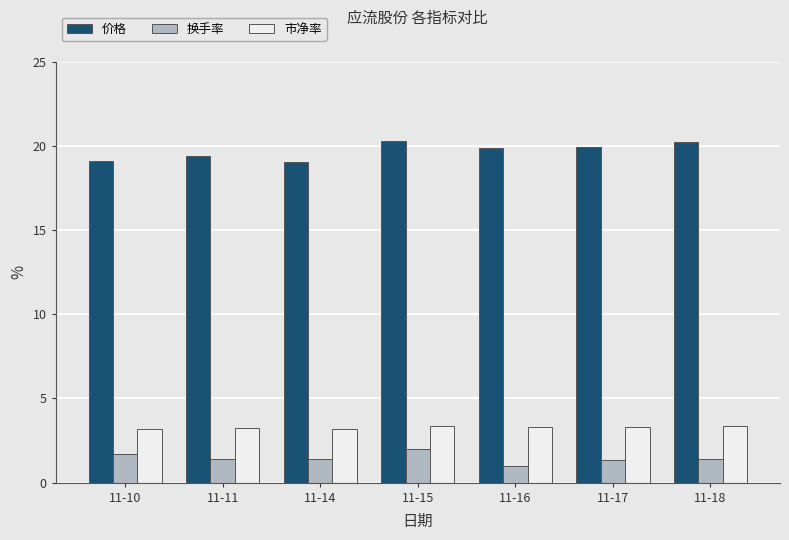

How many values in the 换手率 series are below 1?

1